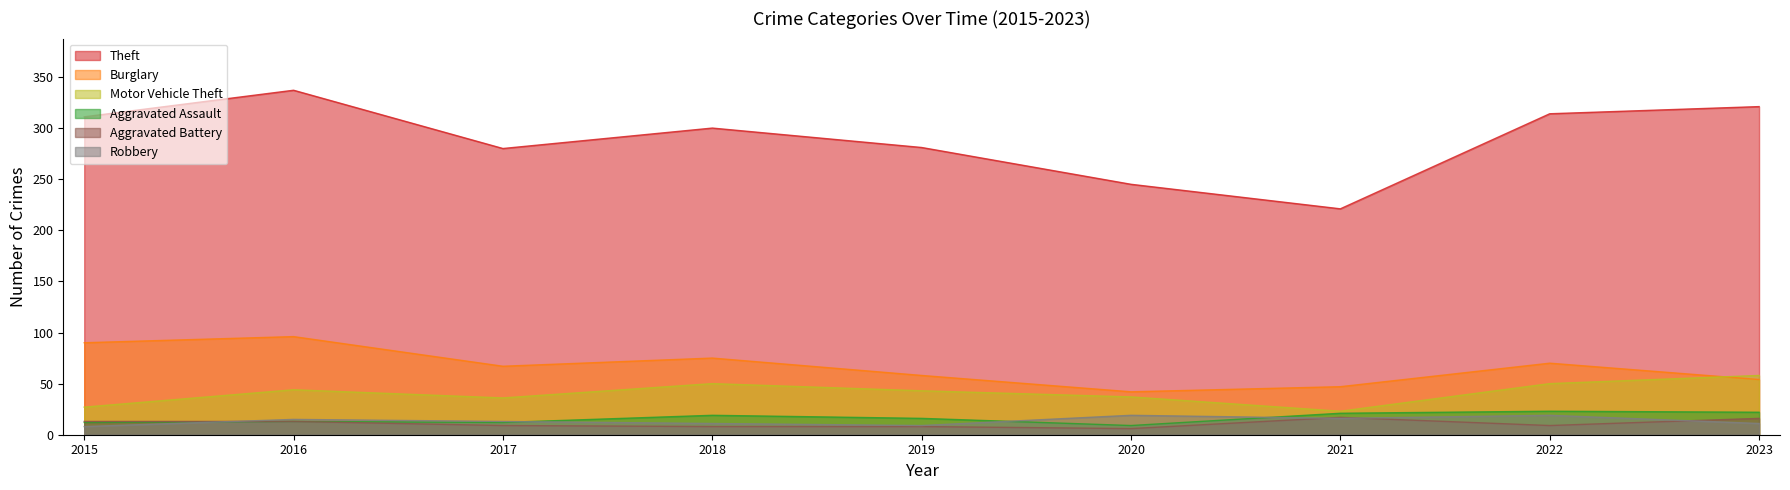

What is the total value across all series at 2015?

461